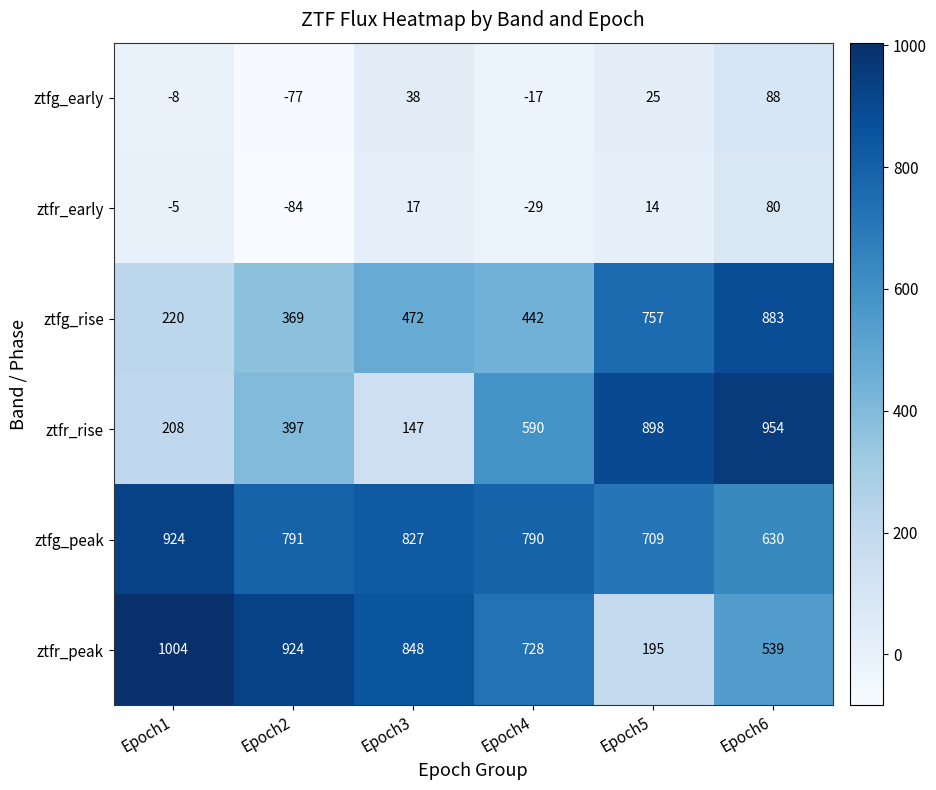

What is the maximum value shown in the chart?

1004